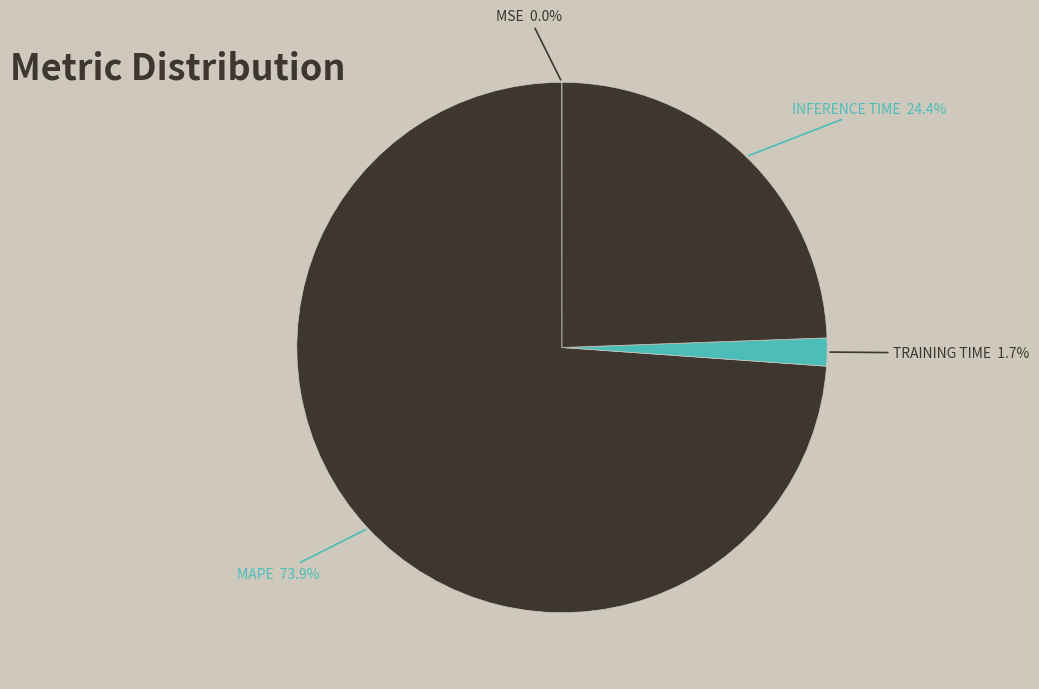

Combined, what portion of the pie is Training Time and MSE?

1.7%